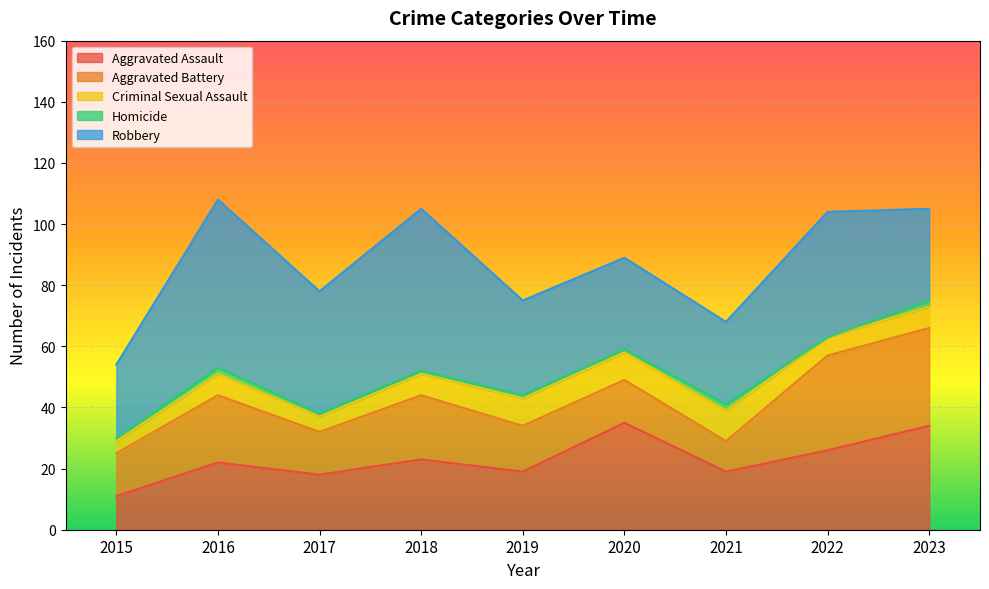

How many data points in Robbery are less than 31?

4